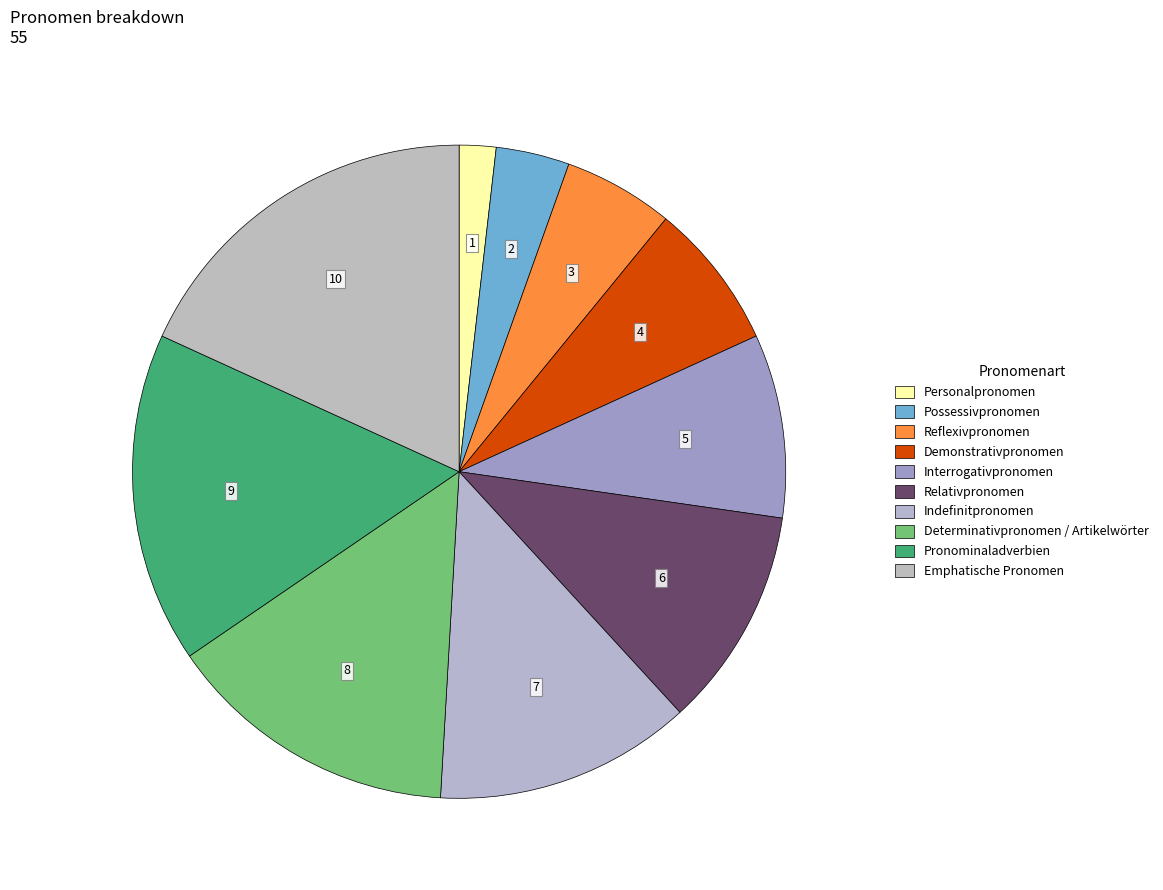

Rank the categories by value from highest to lowest.

Emphatische Pronomen, Pronominaladverbien, Determinativpronomen / Artikelwörter, Indefinitpronomen, Relativpronomen, Interrogativpronomen, Demonstrativpronomen, Reflexivpronomen, Possessivpronomen, Personalpronomen